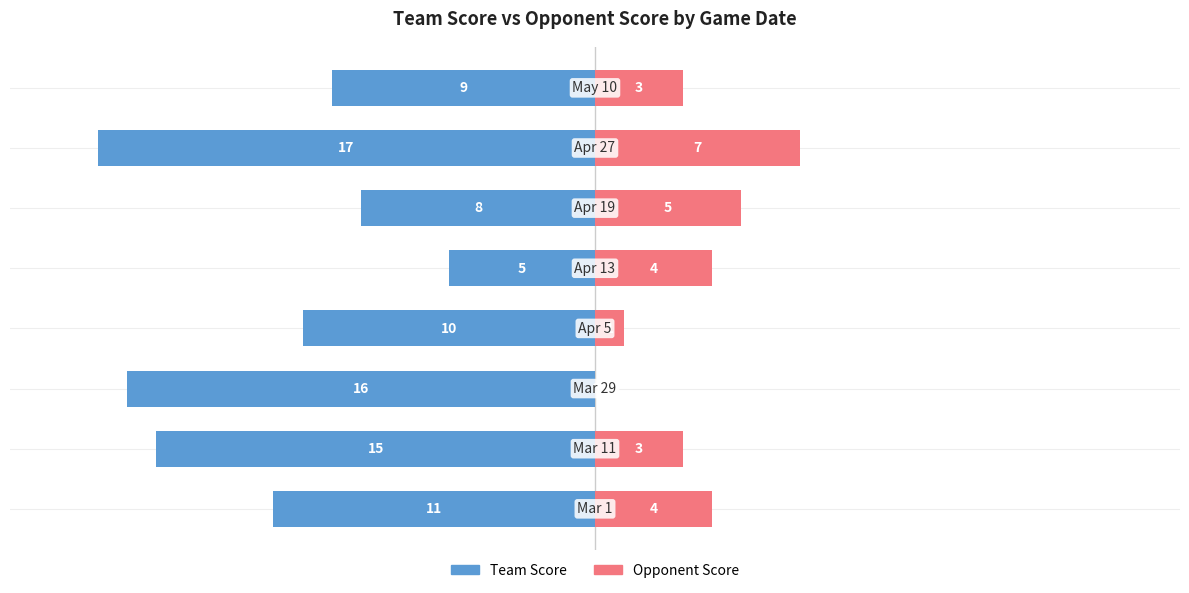

True or false: opp_score has a value of 2 at −20.

False